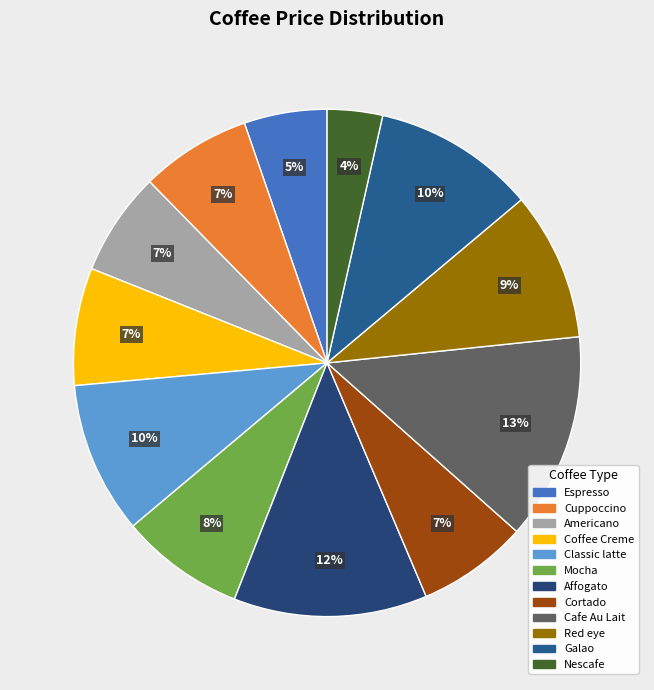

Does Espresso represent more than half of the total?

No